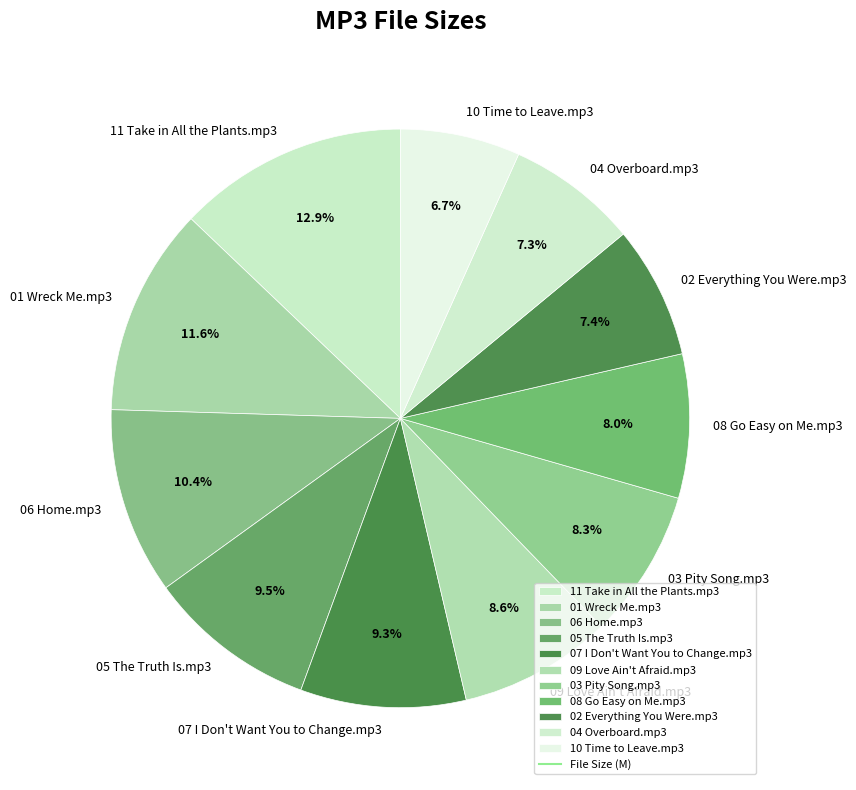

The 02 Everything You Were.mp3 slice represents 2% of the pie. True or false?

False